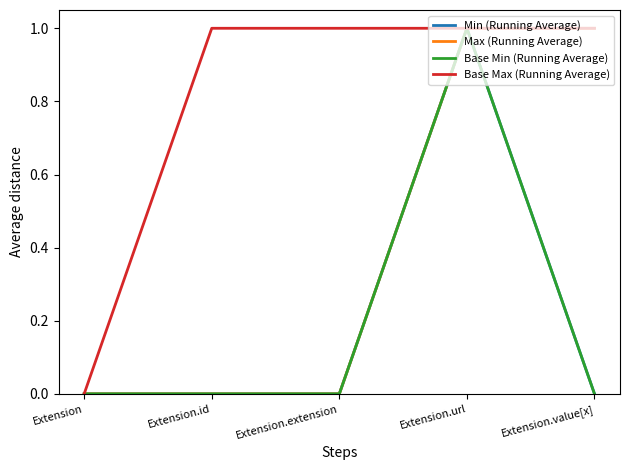

List the series in order of their peak value, highest first.

Min (Running Average), Max (Running Average), Base Min (Running Average), Base Max (Running Average)